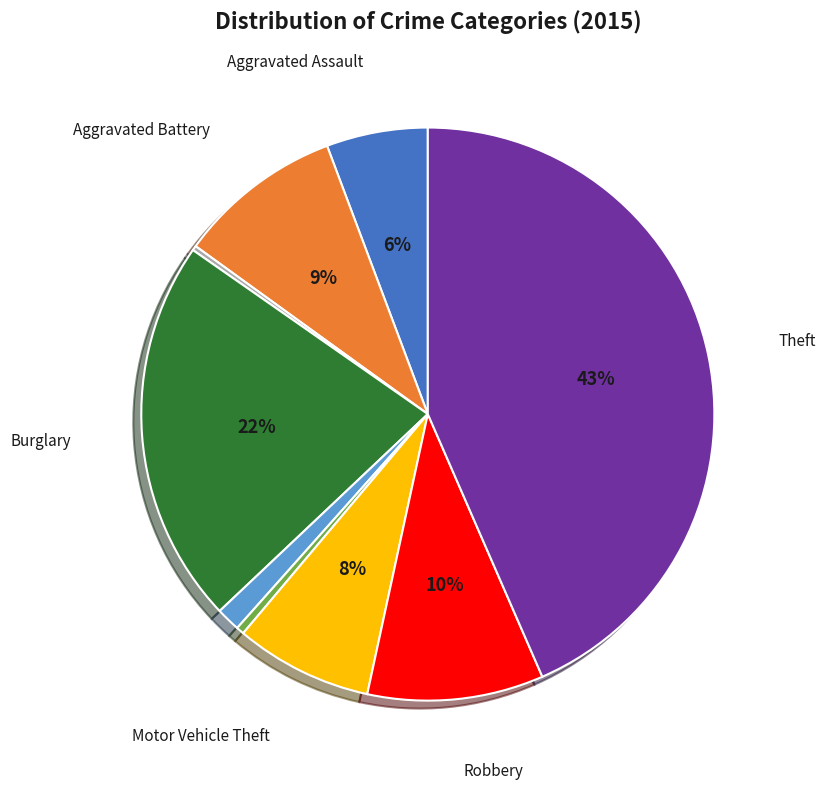

Is there any slice that represents more than half of the pie?

No